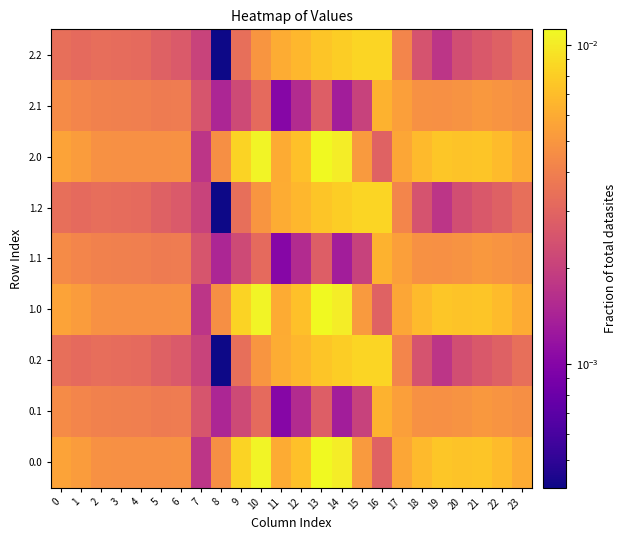

Rank the series by their maximum value, from highest to lowest.

0.0, 1.0, 2.0, 0.2, 1.2, 2.2, 0.1, 1.1, 2.1